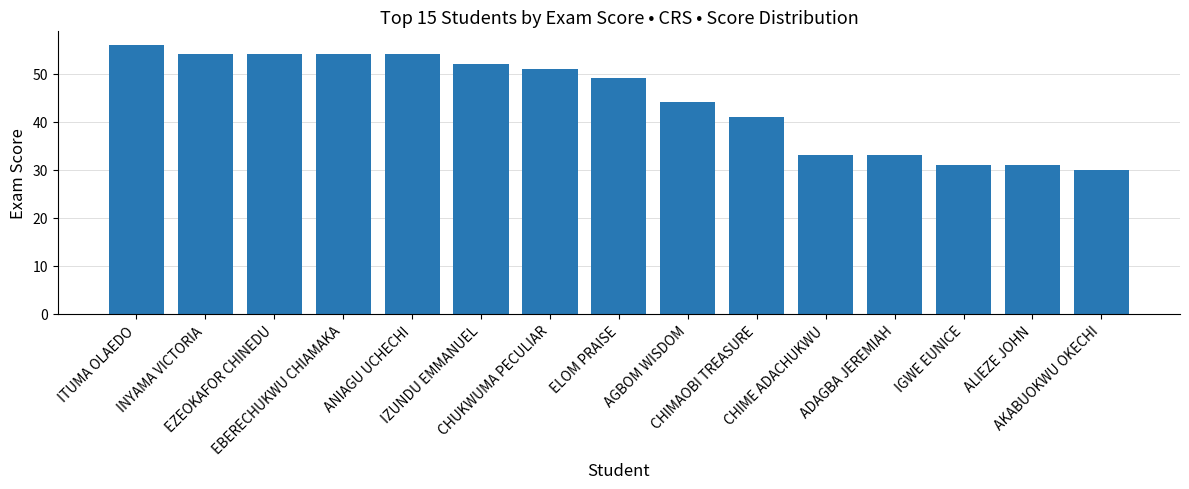

Is it true that the value at ELOM PRAISE is 27?

False